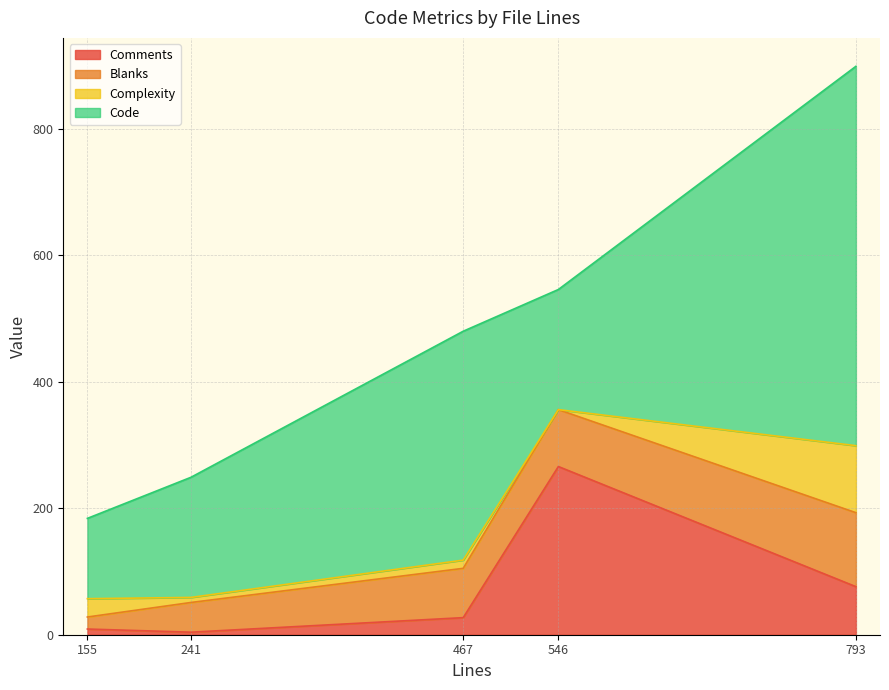

Which series has the widest spread of values?

Code